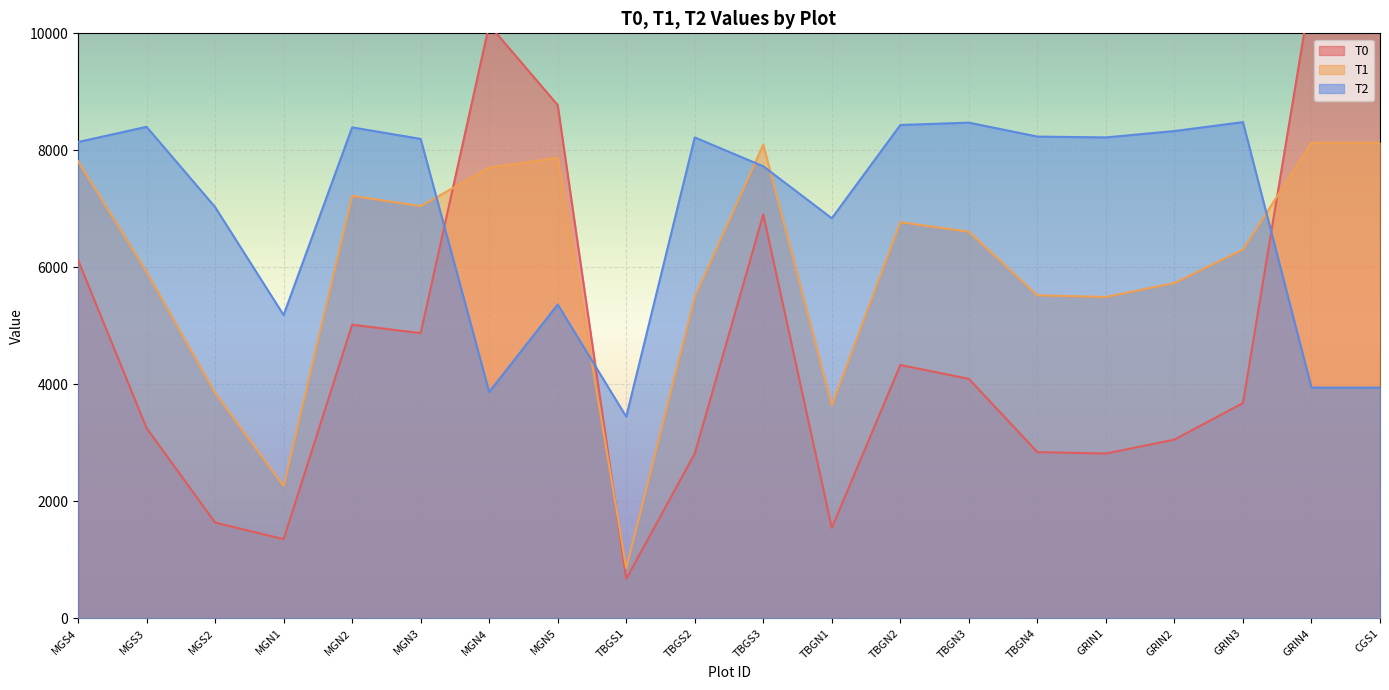

At how many categories does at least one series exceed 9708?

3